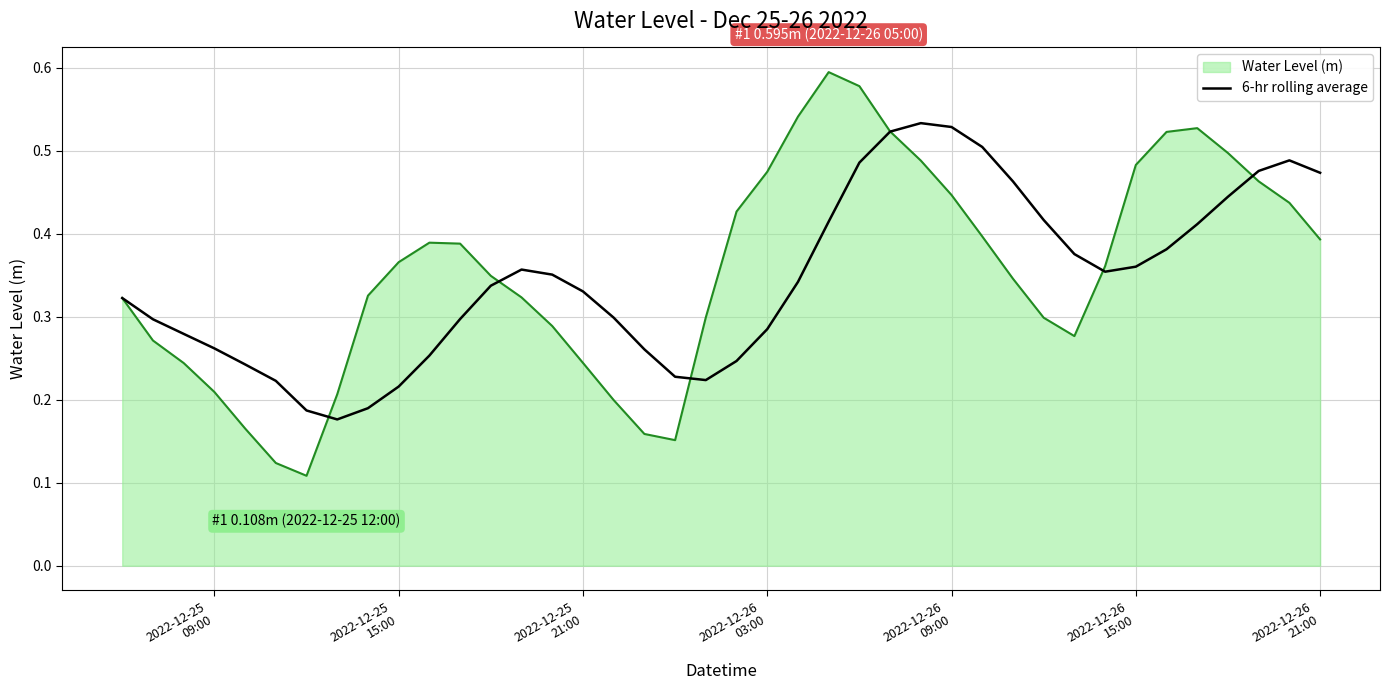

Which series has the widest spread of values?

Water Level (m)